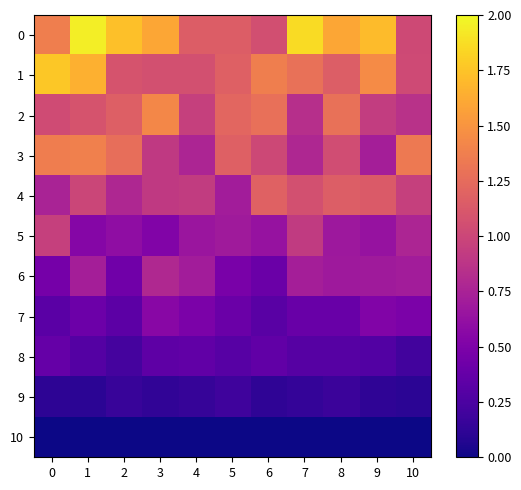

Between 1 and 7, which is larger?

1